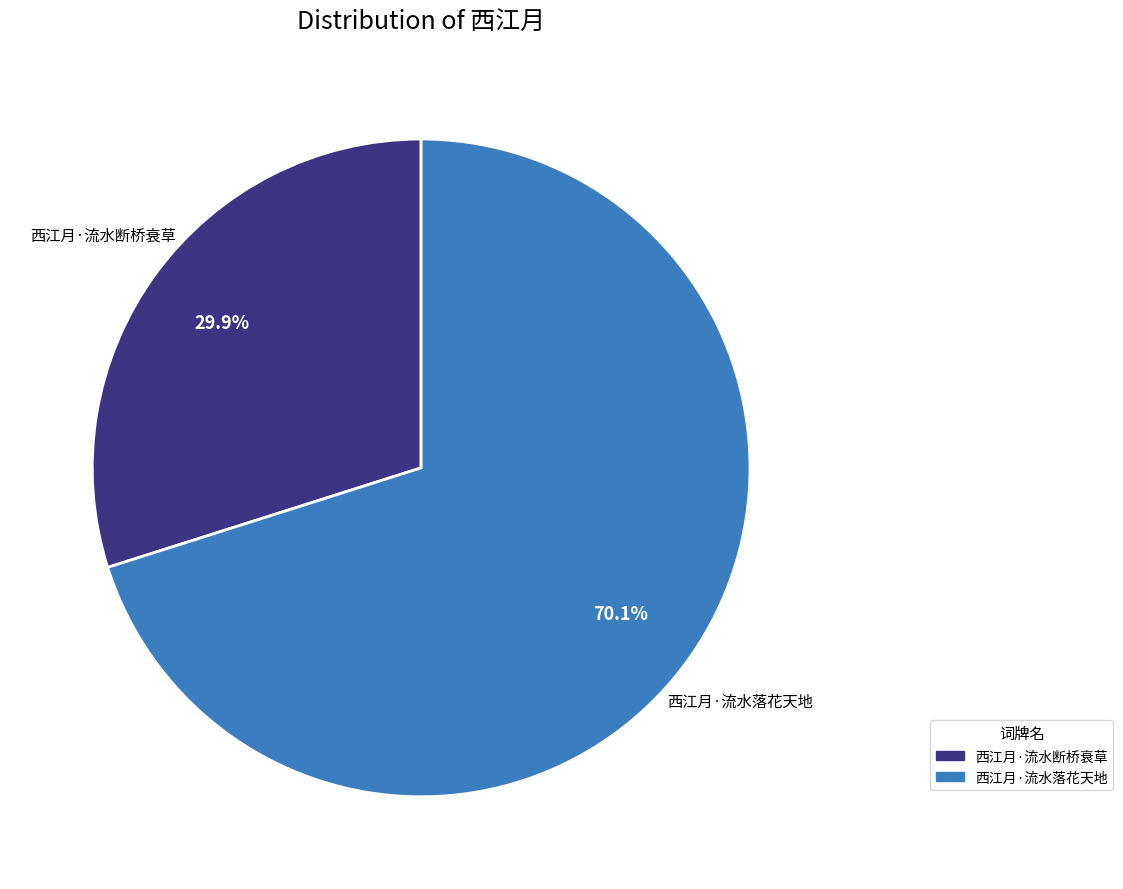

What is the largest slice in the pie chart?

西江月·流水落花天地